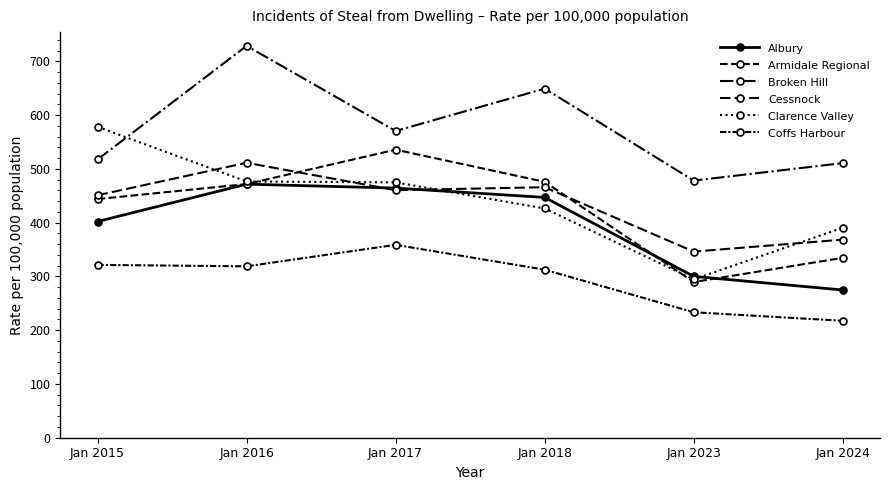

True or false: Cessnock has more than 0 interior local peaks.

True